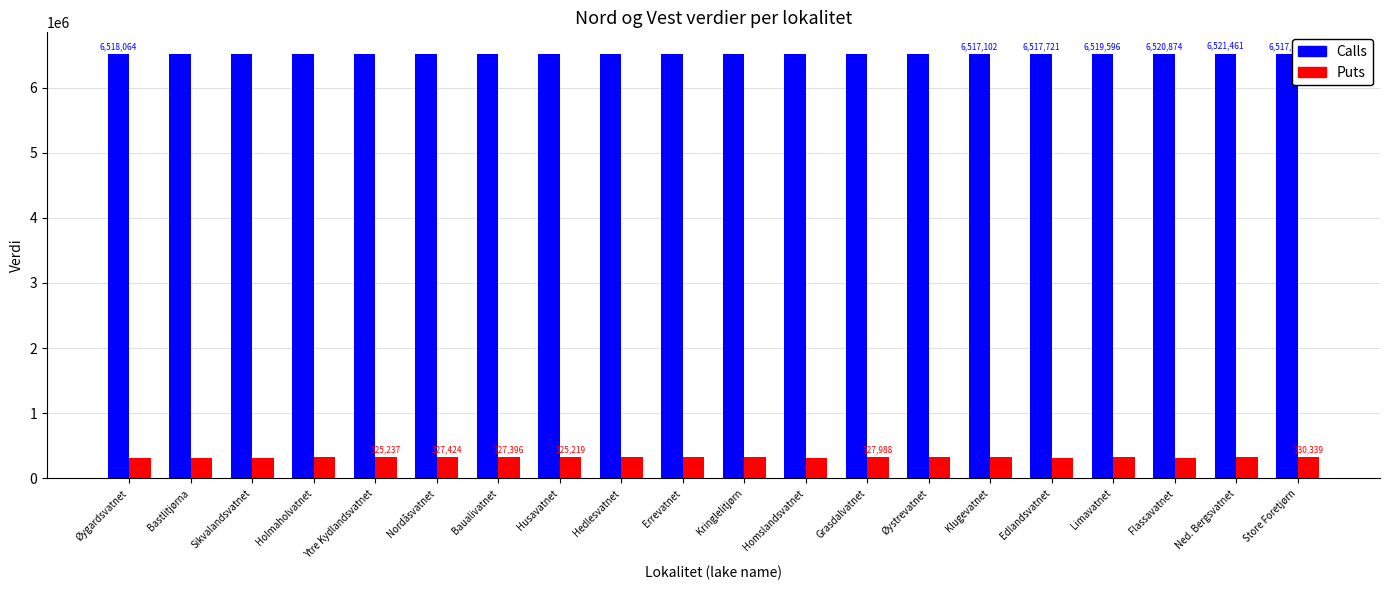

Rank the series at Kringlelitjørn from lowest to highest value.

Puts, Calls